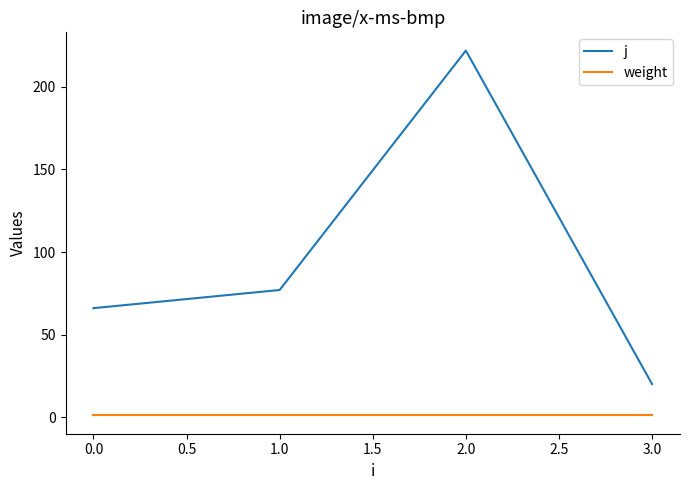

Which series has the largest range (max minus min)?

j